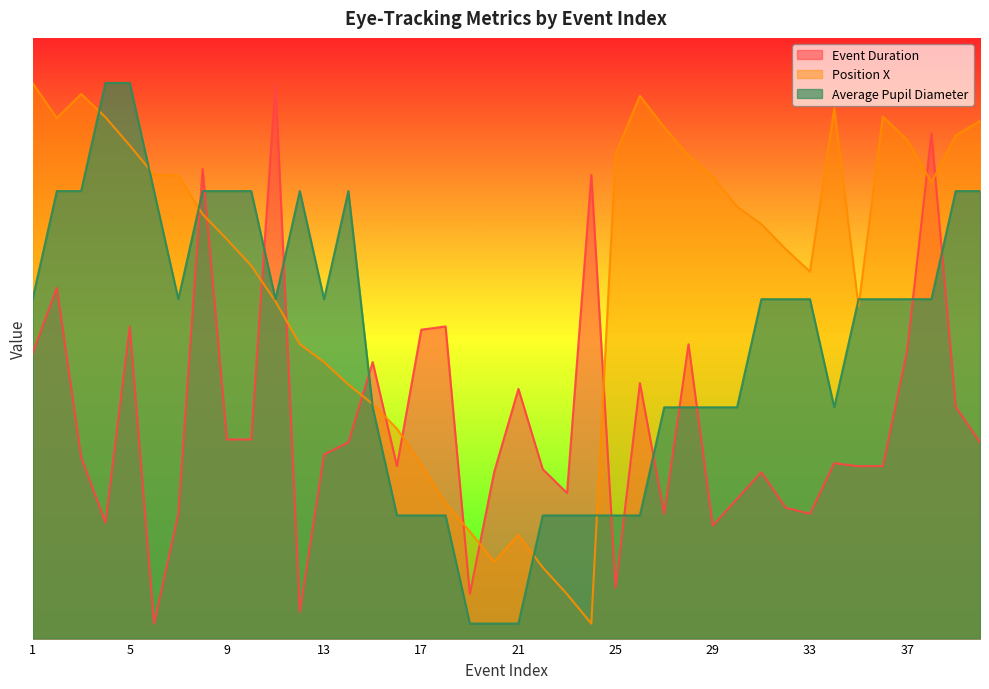

What is the minimum value for Position X?

50.0